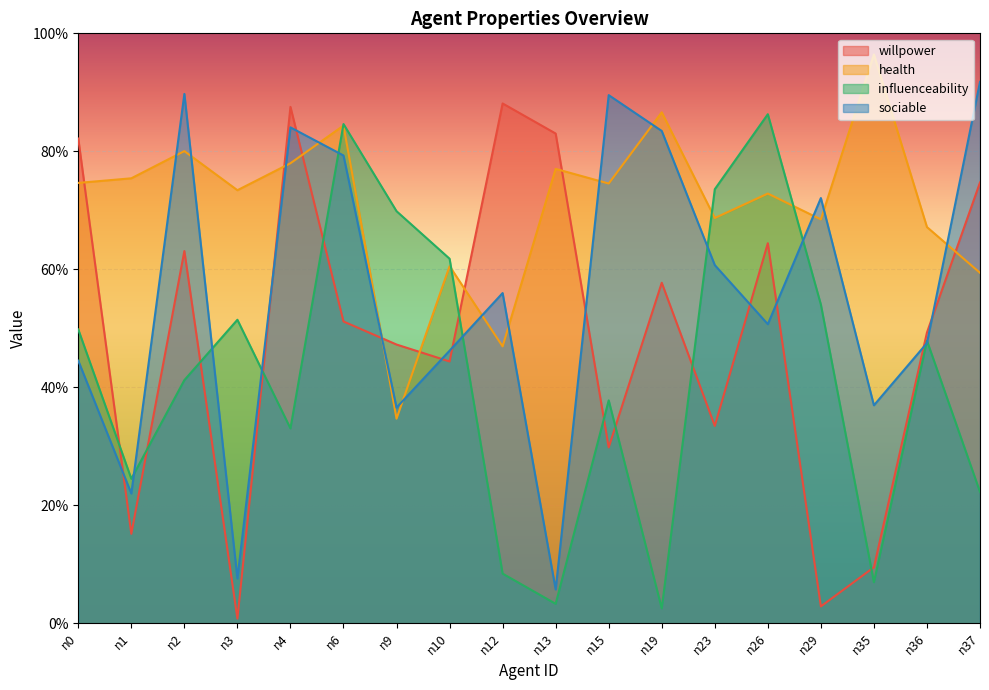

Does the chart display data point markers on the line(s)?

No